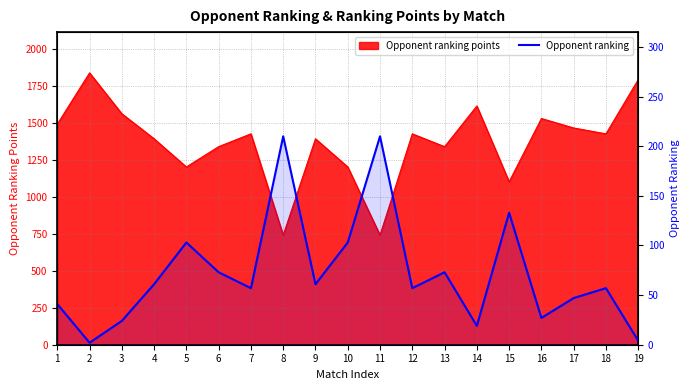

What is the greatest value displayed?

210